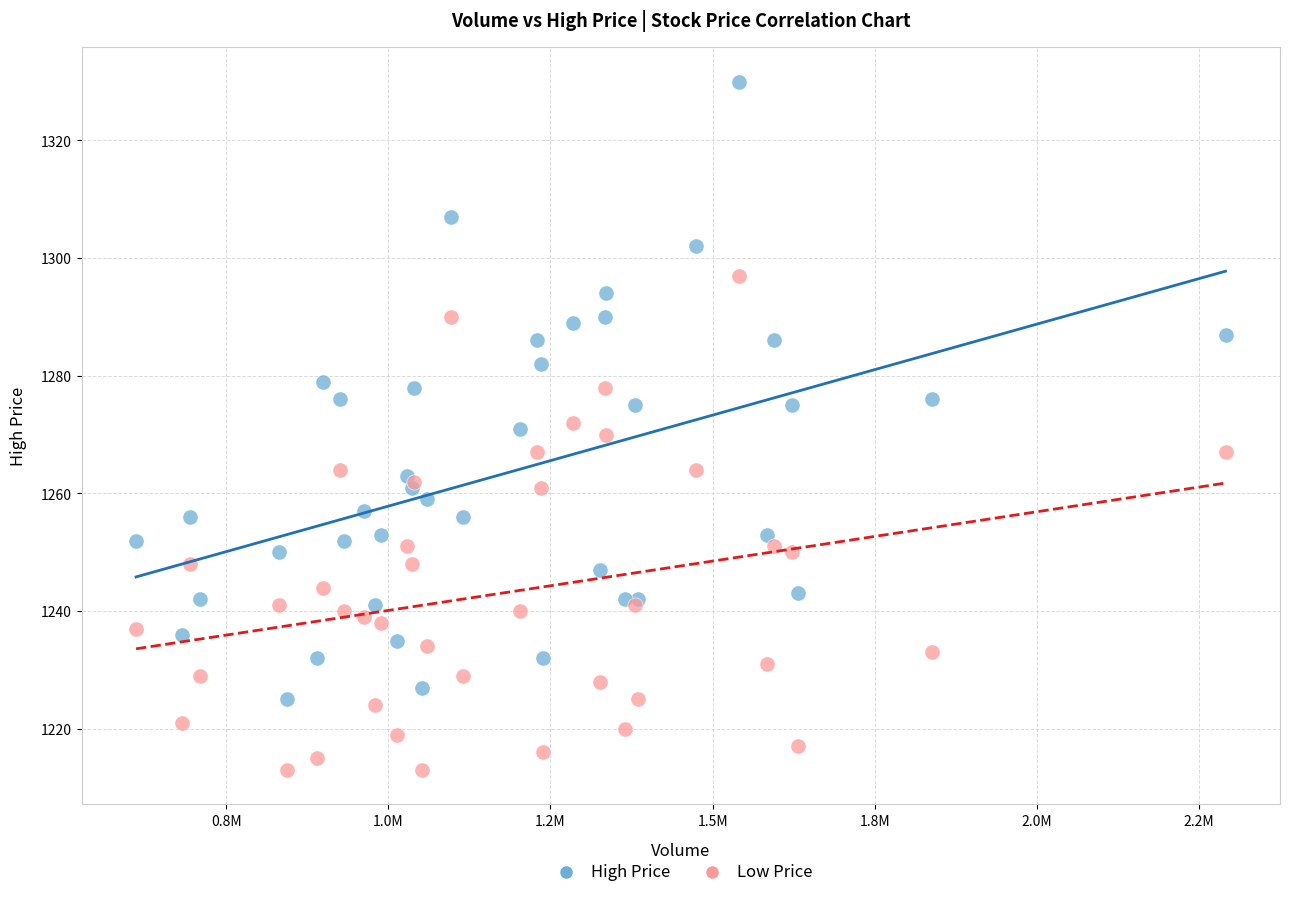

What are all the series names shown in the legend?

High Price, Low Price